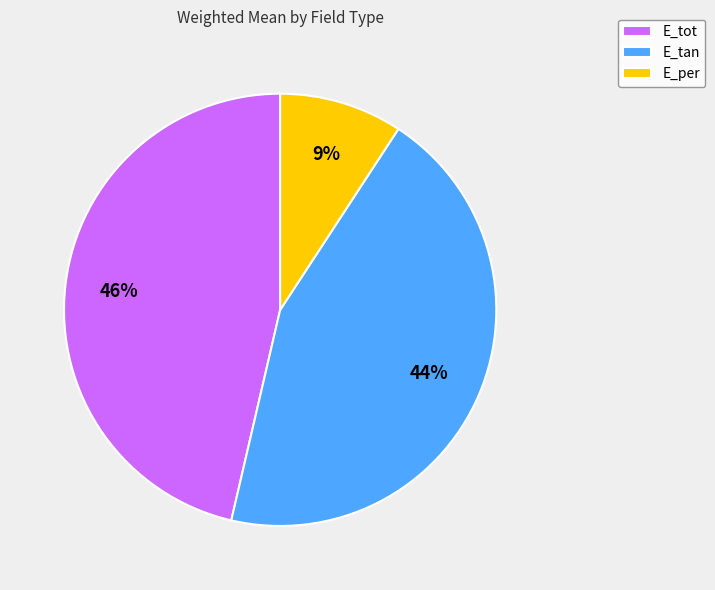

True or false: E_per accounts for 9% of the total.

True